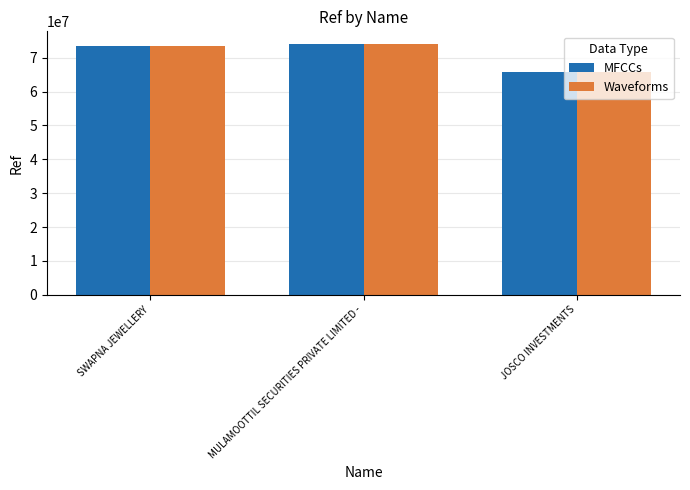

Reading left to right, extract all data points from this chart.

MFCCs: SWAPNA JEWELLERY=73542207	MULAMOOTTIL SECURITIES PRIVATE LIMITED -=74057500	JOSCO INVESTMENTS=65723597
Waveforms: SWAPNA JEWELLERY=73542207	MULAMOOTTIL SECURITIES PRIVATE LIMITED -=74057500	JOSCO INVESTMENTS=65723597